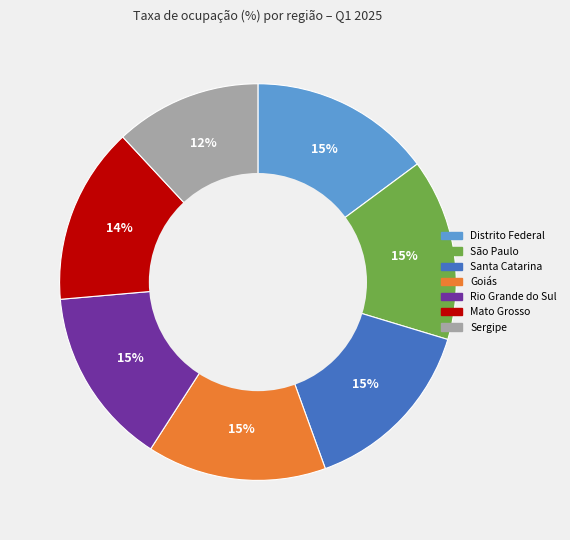

To the nearest percent, what portion does Mato Grosso represent?

14%